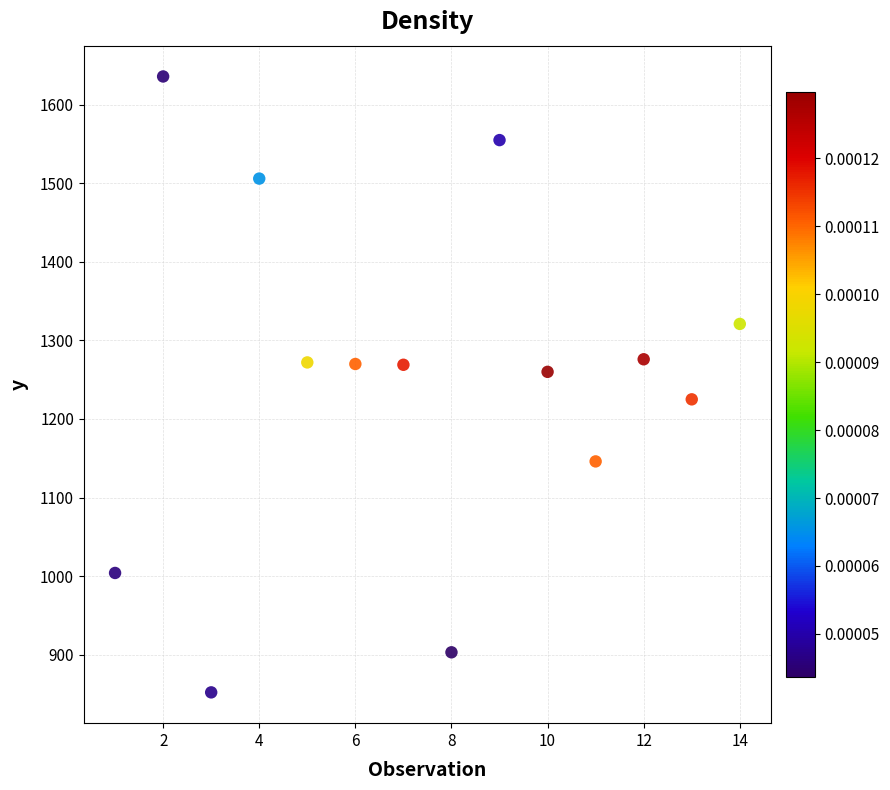

What is the range of Y values (max minus min)?

784